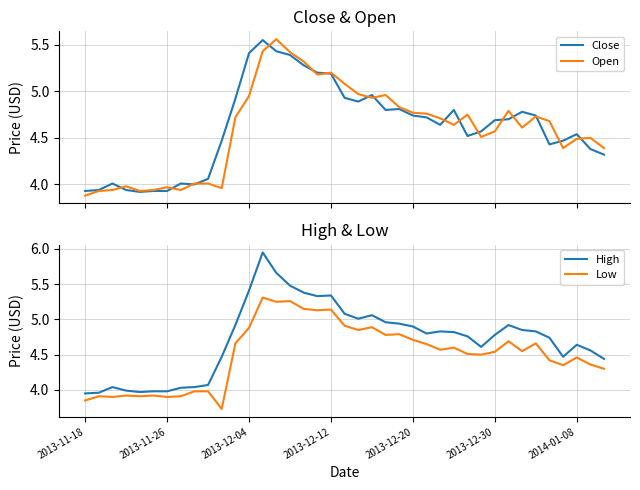

Reading right to left, transcribe all the data shown in this chart.

Close: 4.3	4.4	4.5	4.5	4.4	4.7	4.8	4.7	4.7	4.6	4.5	4.8	4.6	4.7	4.7	4.8	4.8	5.0	4.9	4.9	5.2	5.2	5.3	5.4	5.4	5.5	5.4	4.9	4.5	4.1	4.0	4.0	3.9	3.9	3.9	3.9	4.0	3.9	3.9
Open: 4.4	4.5	4.5	4.4	4.7	4.7	4.6	4.8	4.6	4.5	4.8	4.6	4.7	4.8	4.8	4.8	5.0	4.9	5.0	5.1	5.2	5.2	5.3	5.4	5.6	5.4	5.0	4.7	4.0	4.0	4.0	3.9	4.0	3.9	3.9	4.0	3.9	3.9	3.9
High: 4.4	4.6	4.6	4.5	4.7	4.8	4.8	4.9	4.8	4.6	4.8	4.8	4.8	4.8	4.9	4.9	5.0	5.1	5.0	5.1	5.3	5.3	5.4	5.5	5.7	6.0	5.4	4.9	4.5	4.1	4.0	4.0	4.0	4.0	4.0	4.0	4.0	4.0	4.0
Low: 4.3	4.4	4.5	4.3	4.4	4.7	4.5	4.7	4.5	4.5	4.5	4.6	4.6	4.7	4.7	4.8	4.8	4.9	4.8	4.9	5.1	5.1	5.2	5.3	5.2	5.3	4.9	4.7	3.7	4.0	4.0	3.9	3.9	3.9	3.9	3.9	3.9	3.9	3.9